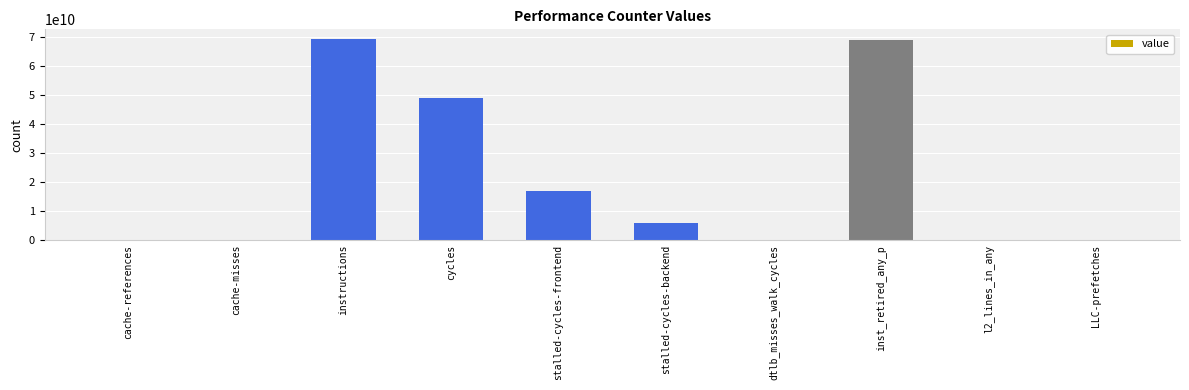

True or false: the data shows 91543513 at l2_lines_in_any.

True